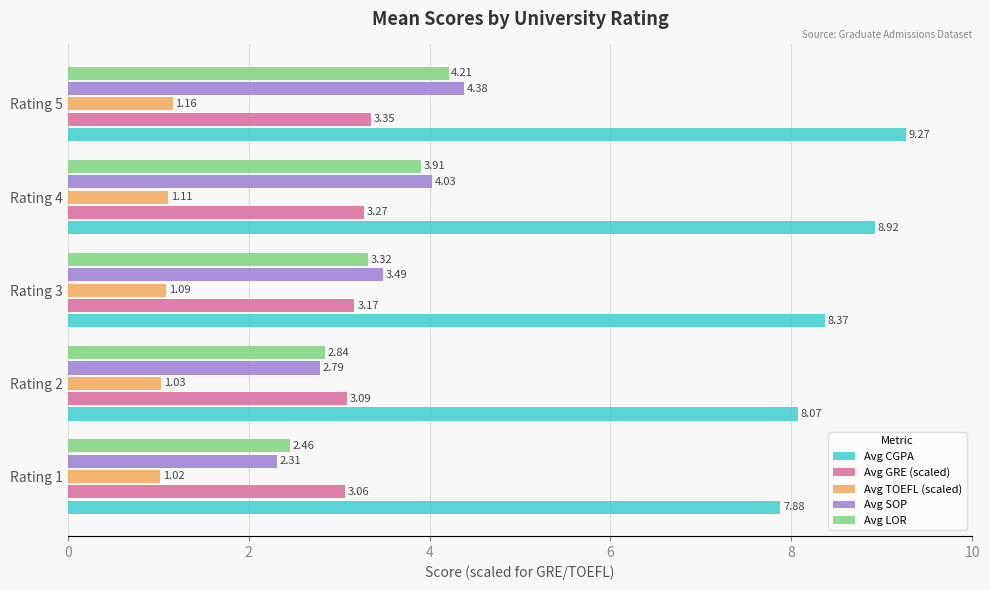

List the series in order of their peak value, lowest first.

Avg TOEFL (scaled), Avg GRE (scaled), Avg LOR, Avg SOP, Avg CGPA